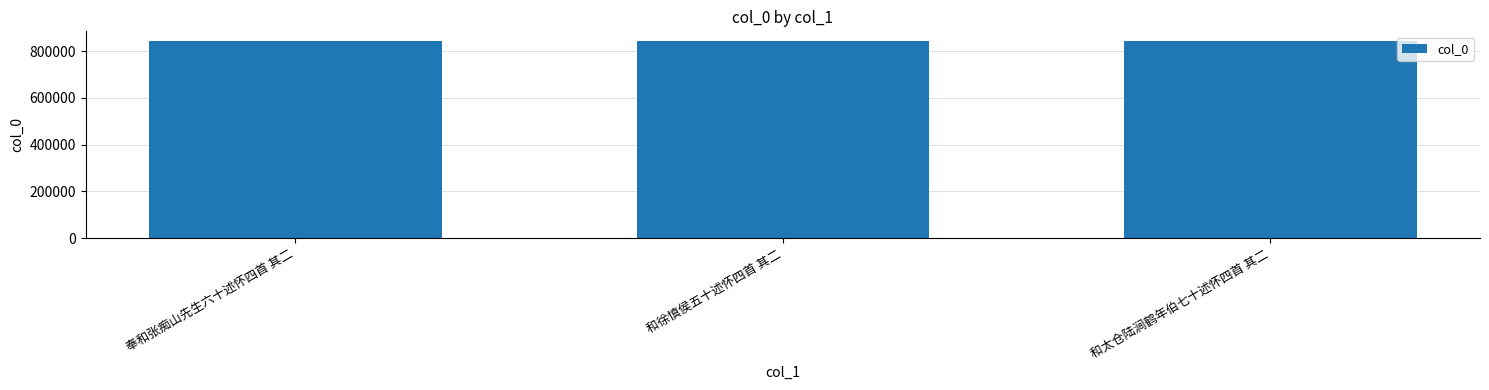

What is the sum of all values?

2526361